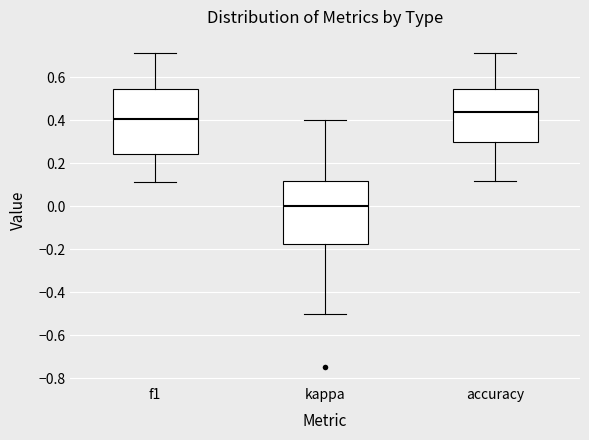

Where is the upper edge of the box for f1 on the y-axis? The values are not printed on the chart, so give them approximately, as read against the axis.

0.54